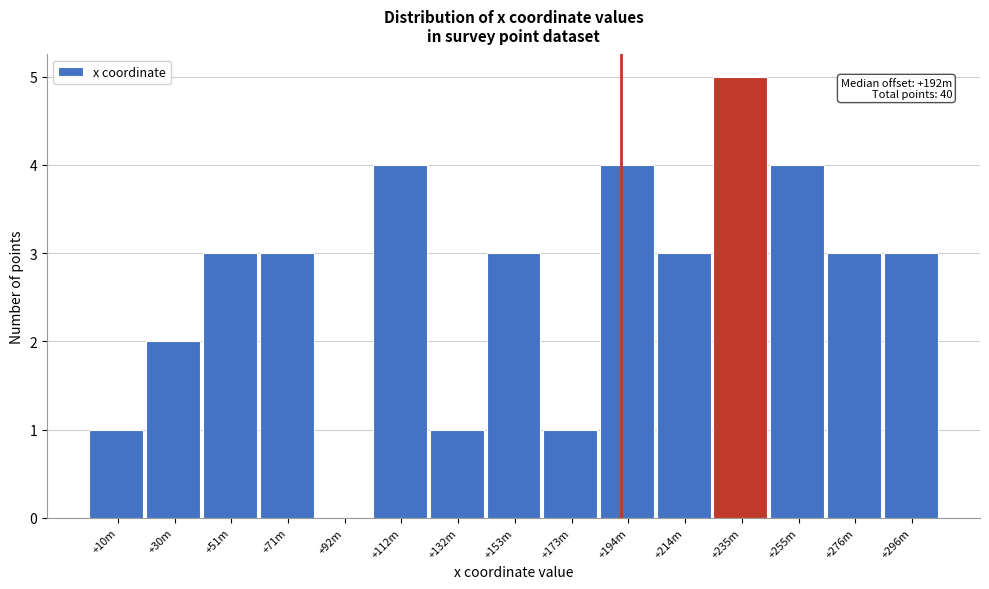

Reading left to right, what are all the values shown in this chart?

+10m=1	+30m=2	+51m=3	+71m=3	+92m=0	+112m=4	+132m=1	+153m=3	+173m=1	+194m=4	+214m=3	+235m=5	+255m=4	+276m=3	+296m=3